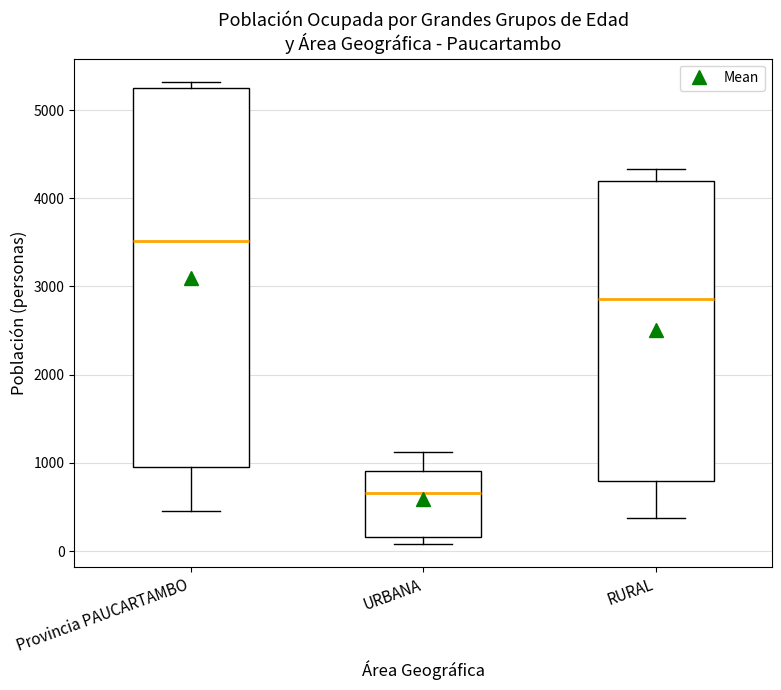

Which box has the lowest median line?

URBANA